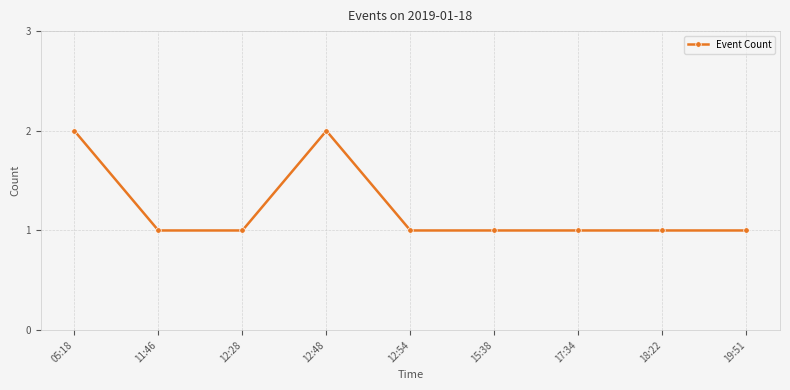

What is the maximum value shown in the chart?

2